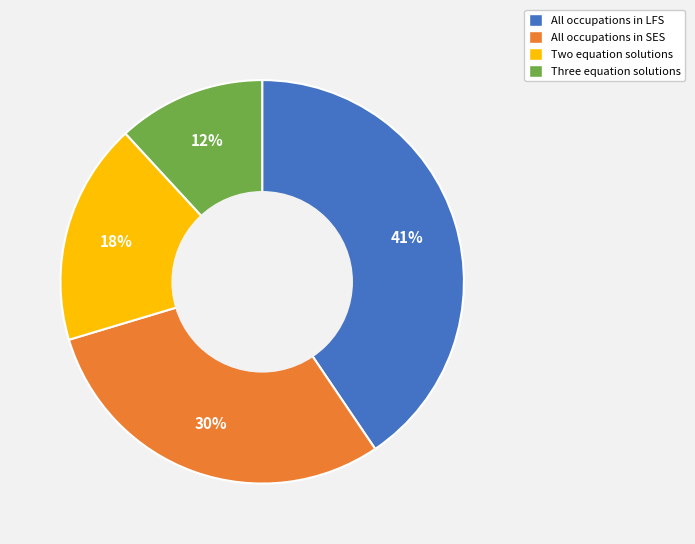

To the nearest percent, what is the difference between the largest and smallest slice percentages?

29%